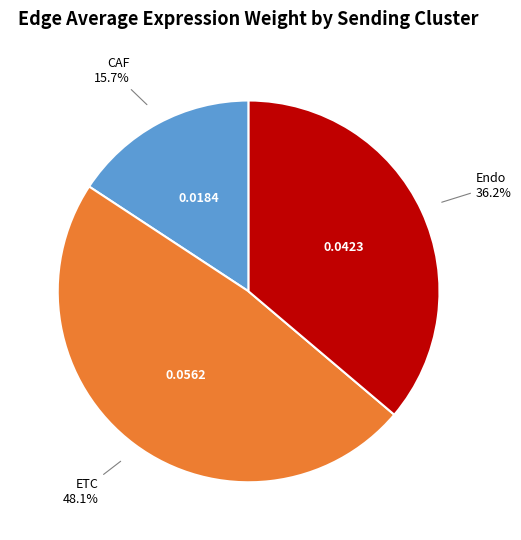

Does any single category account for the majority?

No